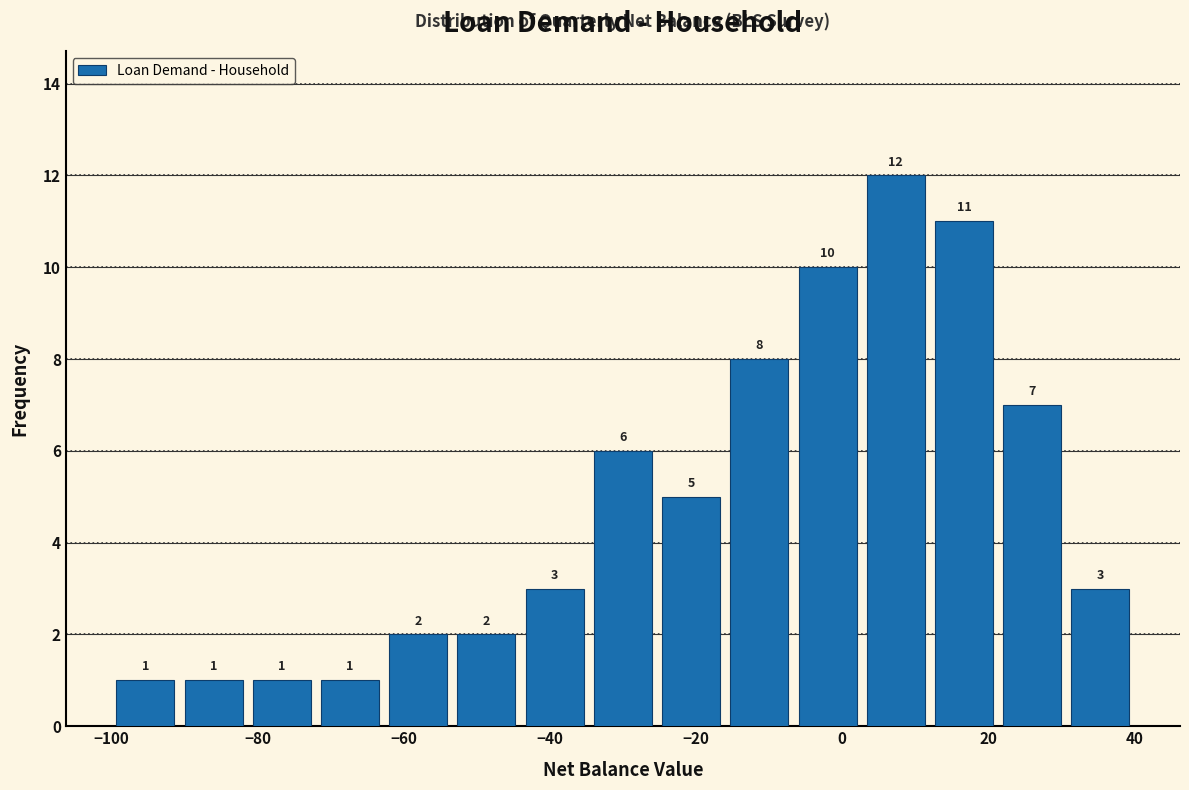

Reading left to right, list every bar in this chart as the range it spans on the x-axis followed by its height. The bar edges are not printed on the chart, so give them approximately, as read against the axis.

-100 to -90: 1
-90 to -82: 1
-82 to -72: 1
-72 to -62: 1
-62 to -54: 2
-54 to -44: 2
-44 to -34: 3
-34 to -26: 6
-26 to -16: 5
-16 to -6: 8
-6 to 2: 10
2 to 12: 12
12 to 22: 11
22 to 30: 7
30 to 40: 3